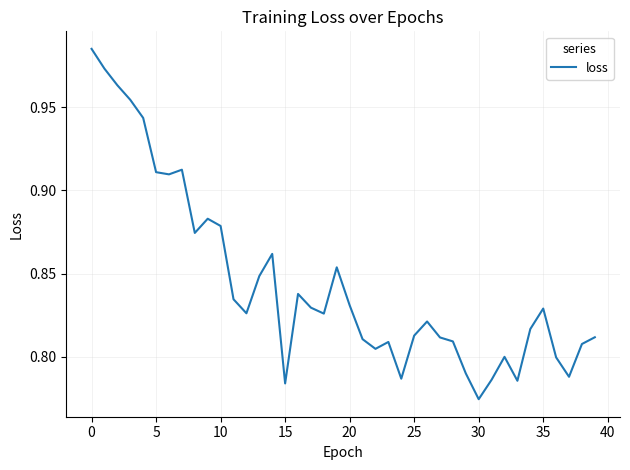

Does the chart display data point markers on the line(s)?

No